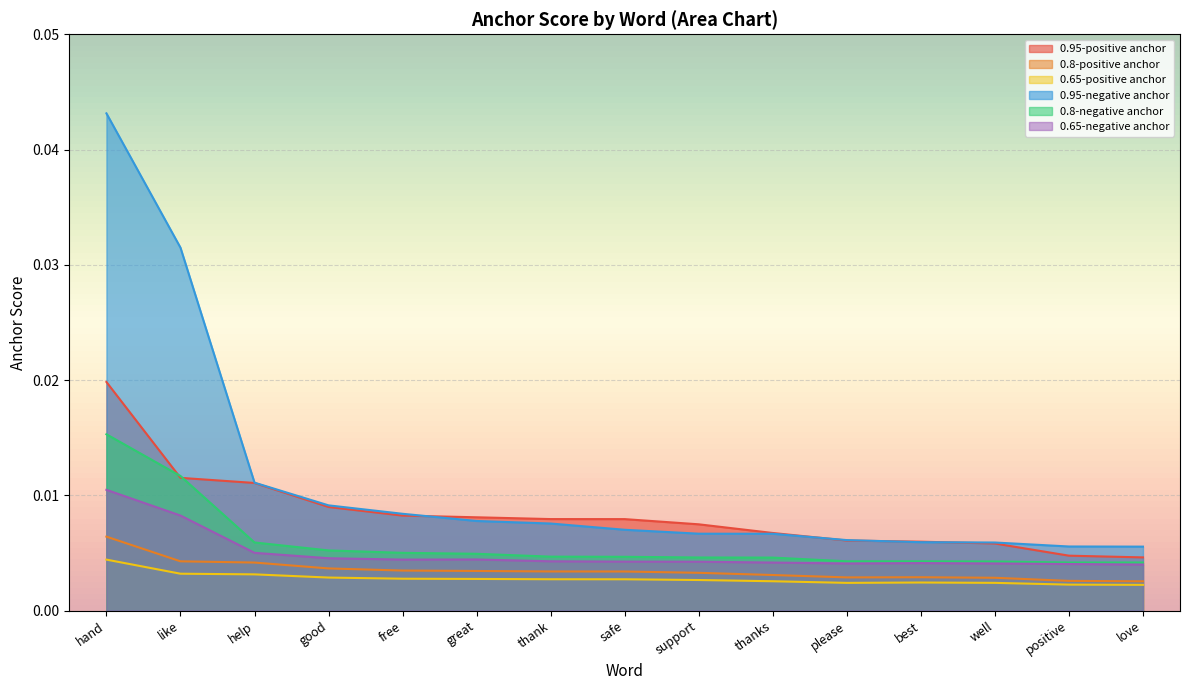

The 0.95-negative anchor series shows 0.0 at thank. True or false?

True